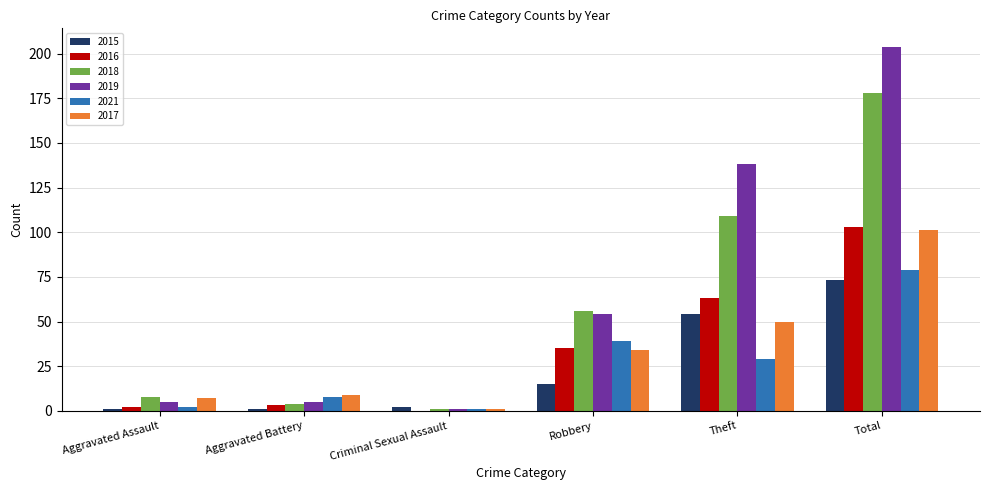

Reading left to right, transcribe all the data shown in this chart.

2015: Aggravated Assault=1	Aggravated Battery=1	Criminal Sexual Assault=2	Robbery=15	Theft=54	Total=73
2016: Aggravated Assault=2	Aggravated Battery=3	Criminal Sexual Assault=0	Robbery=35	Theft=63	Total=103
2018: Aggravated Assault=8	Aggravated Battery=4	Criminal Sexual Assault=1	Robbery=56	Theft=109	Total=178
2019: Aggravated Assault=5	Aggravated Battery=5	Criminal Sexual Assault=1	Robbery=54	Theft=138	Total=204
2021: Aggravated Assault=2	Aggravated Battery=8	Criminal Sexual Assault=1	Robbery=39	Theft=29	Total=79
2017: Aggravated Assault=7	Aggravated Battery=9	Criminal Sexual Assault=1	Robbery=34	Theft=50	Total=101